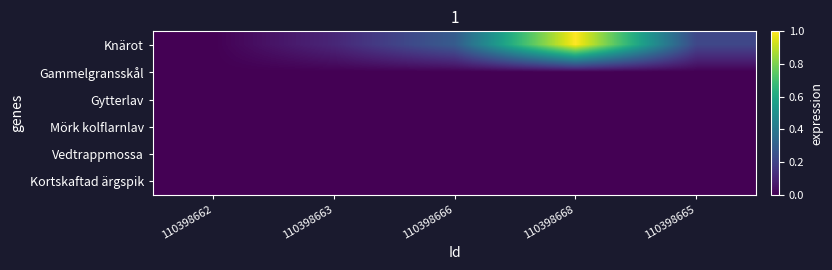

Reading right to left, extract all data points from this chart.

Knärot: 110398665=0.2	110398668=1.0	110398666=0.3	110398663=0.1	110398662=0.0
Gammelgransskål: 110398665=0.0	110398668=0.0	110398666=0.0	110398663=0.0	110398662=0.0
Gytterlav: 110398665=0.0	110398668=0.0	110398666=0.0	110398663=0.0	110398662=0.0
Mörk kolflarnlav: 110398665=0.0	110398668=0.0	110398666=0.0	110398663=0.0	110398662=0.0
Vedtrappmossa: 110398665=0.0	110398668=0.0	110398666=0.0	110398663=0.0	110398662=0.0
Kortskaftad ärgspik: 110398665=0.0	110398668=0.0	110398666=0.0	110398663=0.0	110398662=0.0